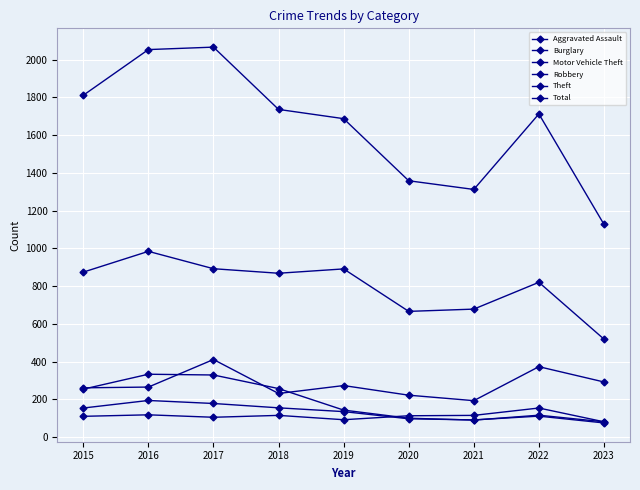

True or false: Total and Theft intersect in this chart.

False